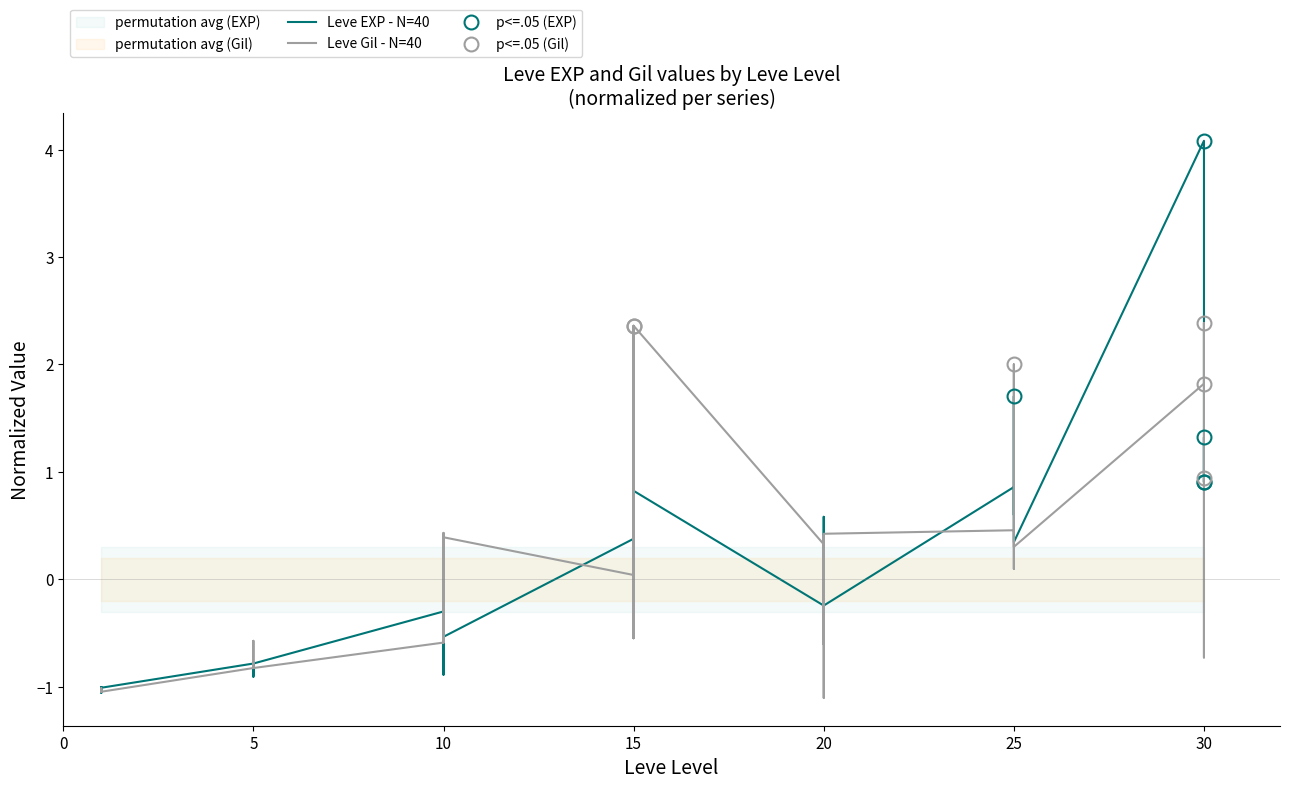

What is the difference between the maximum and second lowest values in the Leve Gil (normalized) series?

3.4